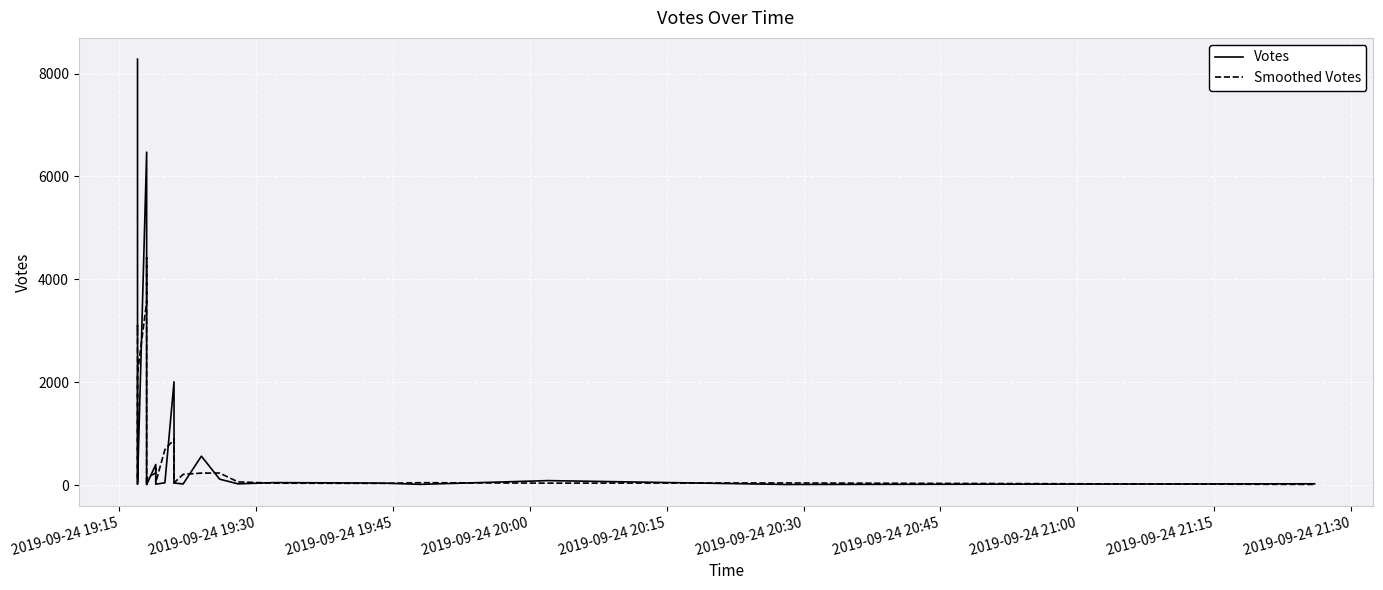

How many interior local peaks does the Smoothed Votes series have?

7